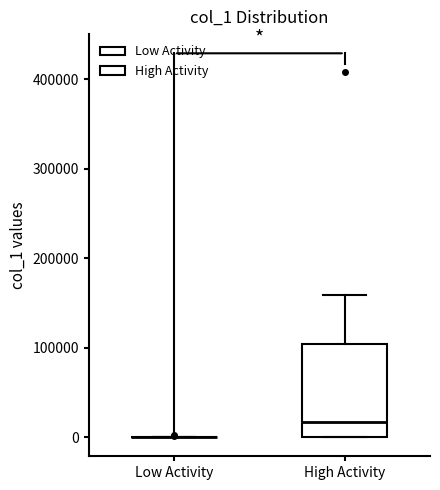

Comparing the boxes themselves (not the whiskers), which one is the tallest?

High Activity